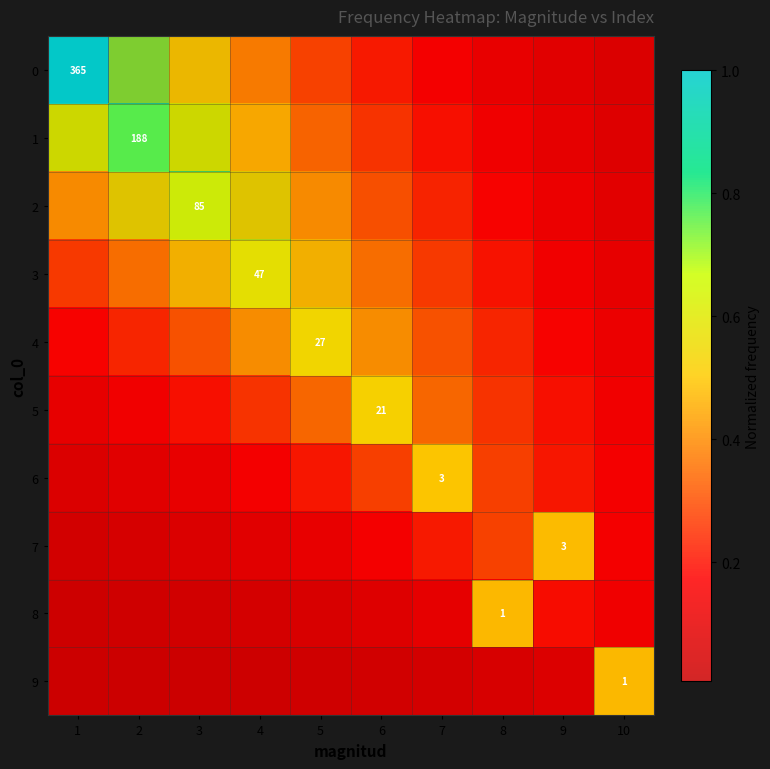

Which category has the lowest value across all series?

1